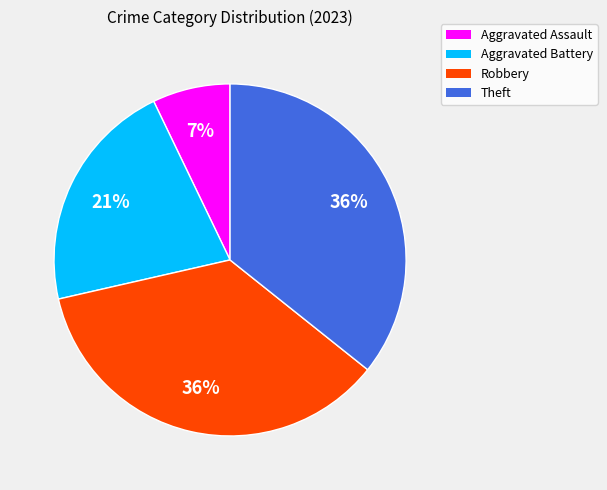

To the nearest percent, what is the difference between the largest and smallest slice percentages?

29%